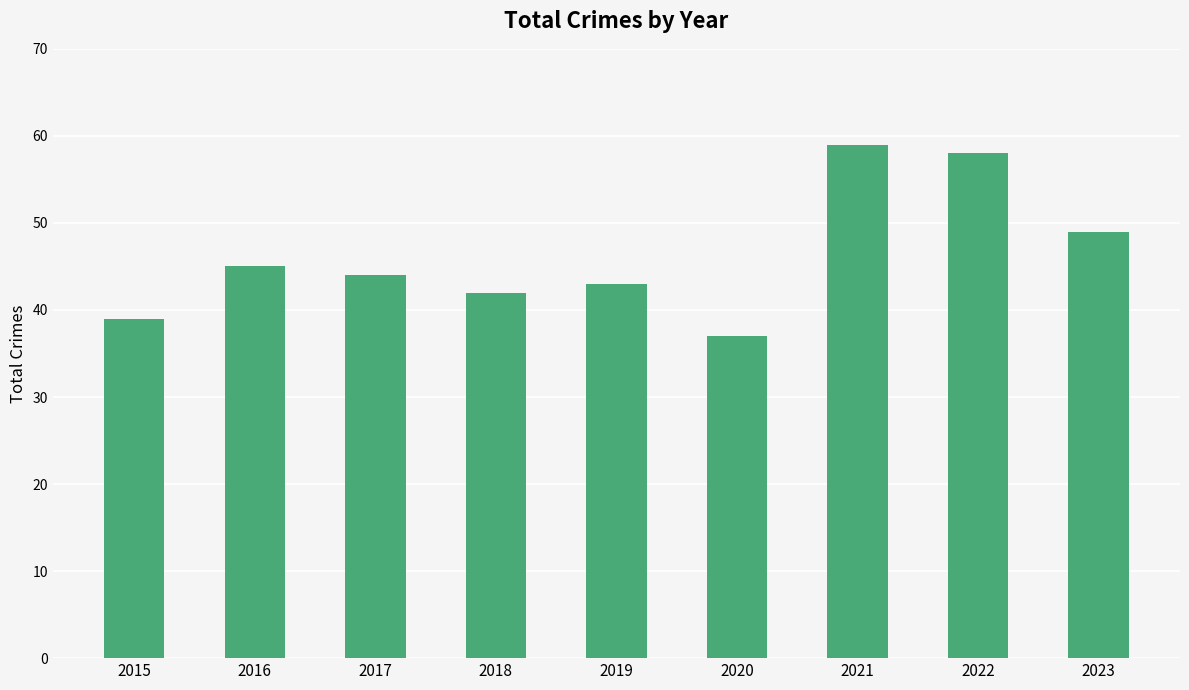

At which label is the value closest to 48?

2023